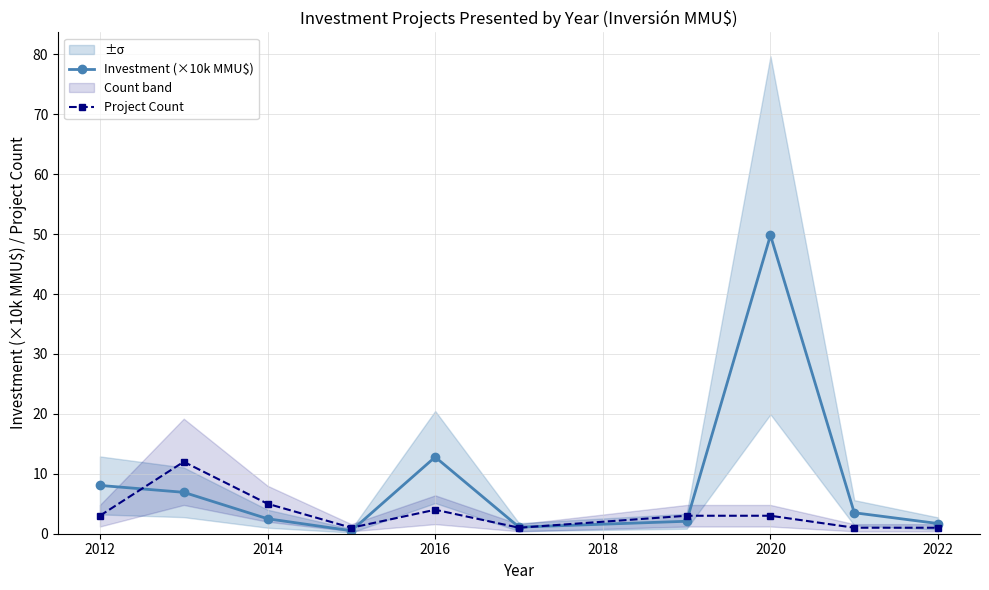

The Investment (×10k MMU$) series shows 12.8 at 2016. True or false?

True